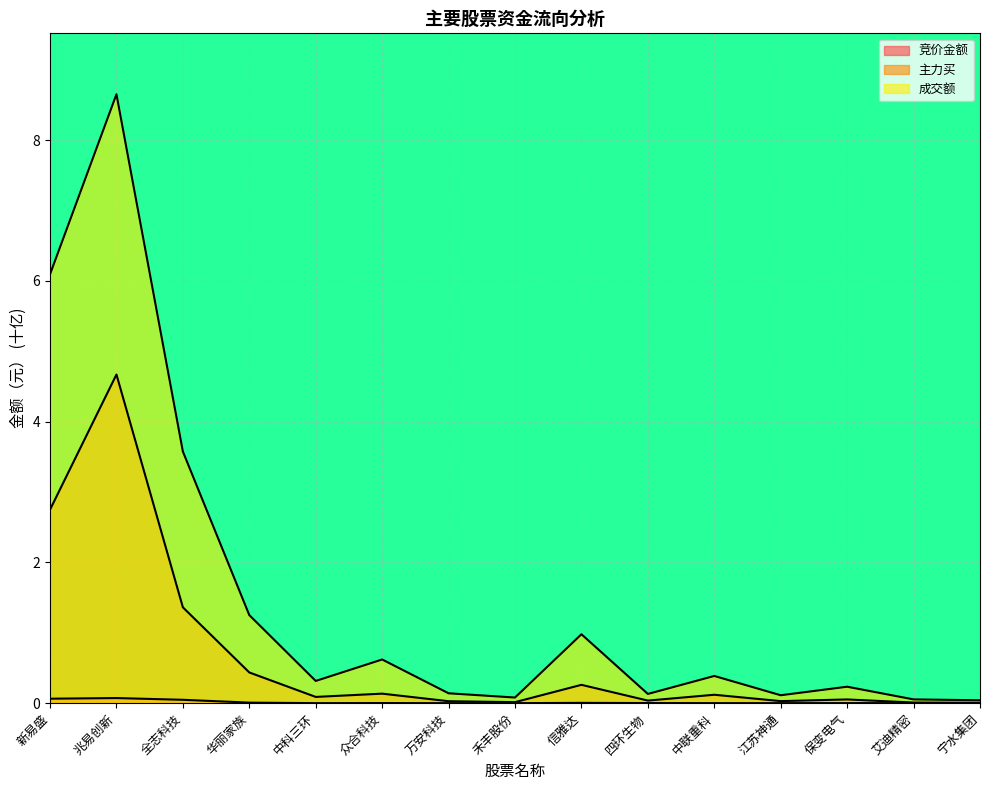

Reading left to right, list all the values displayed in this chart.

竞价金额: 新易盛=0.1	兆易创新=0.1	全志科技=0.0	华丽家族=0.0	中科三环=0.0	众合科技=0.0	万安科技=0.0	禾丰股份=0.0	信雅达=0.0	四环生物=0.0	中联重科=0.0	江苏神通=0.0	保变电气=0.0	艾迪精密=0.0	宁水集团=0.0
主力买: 新易盛=2.7	兆易创新=4.7	全志科技=1.4	华丽家族=0.4	中科三环=0.1	众合科技=0.1	万安科技=0.0	禾丰股份=0.0	信雅达=0.3	四环生物=0.0	中联重科=0.1	江苏神通=0.0	保变电气=0.1	艾迪精密=0.0	宁水集团=0.0
成交额: 新易盛=6.1	兆易创新=8.7	全志科技=3.6	华丽家族=1.3	中科三环=0.3	众合科技=0.6	万安科技=0.1	禾丰股份=0.1	信雅达=1.0	四环生物=0.1	中联重科=0.4	江苏神通=0.1	保变电气=0.2	艾迪精密=0.1	宁水集团=0.0